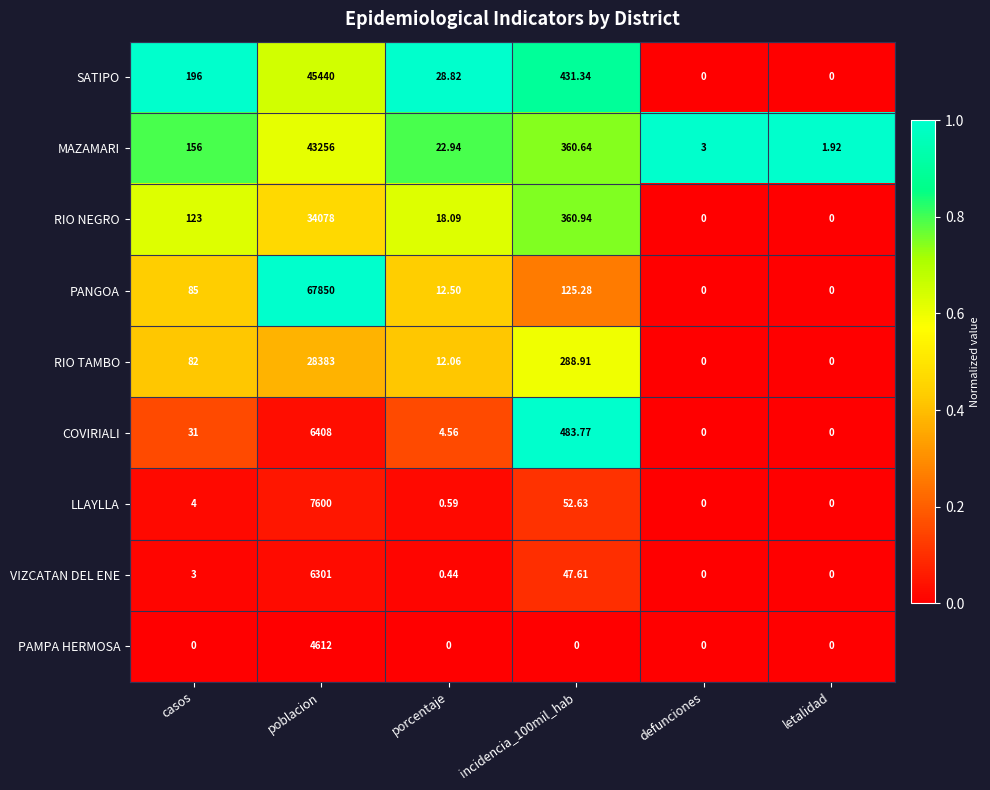

Which series has the largest range (max minus min)?

PANGOA